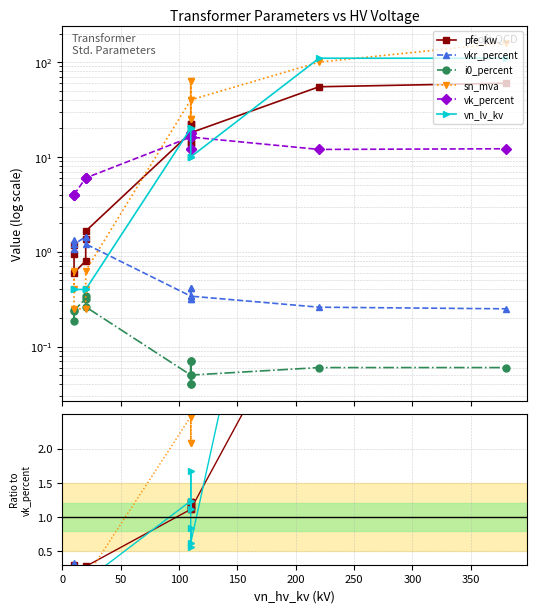

True or false: sn_mva has more than 2 interior local peaks.

True